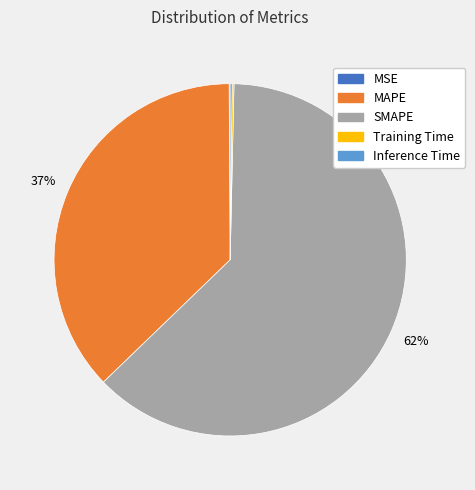

Is there a majority slice in this chart?

Yes